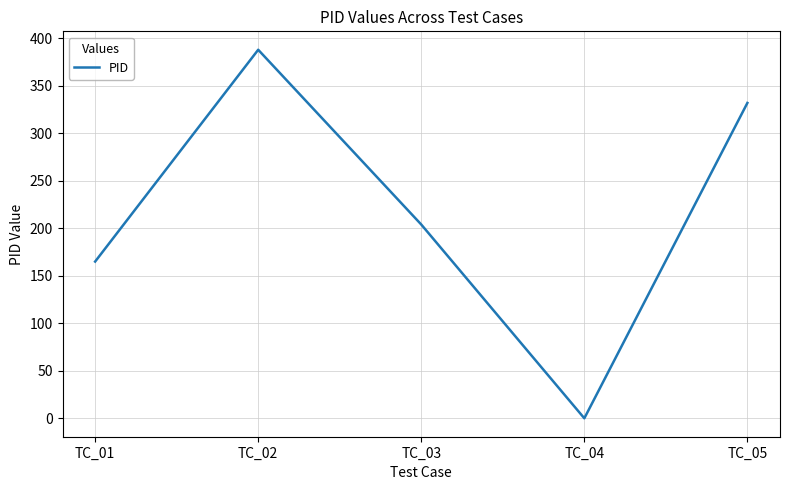

Where does the data first go above 204?

TC_02